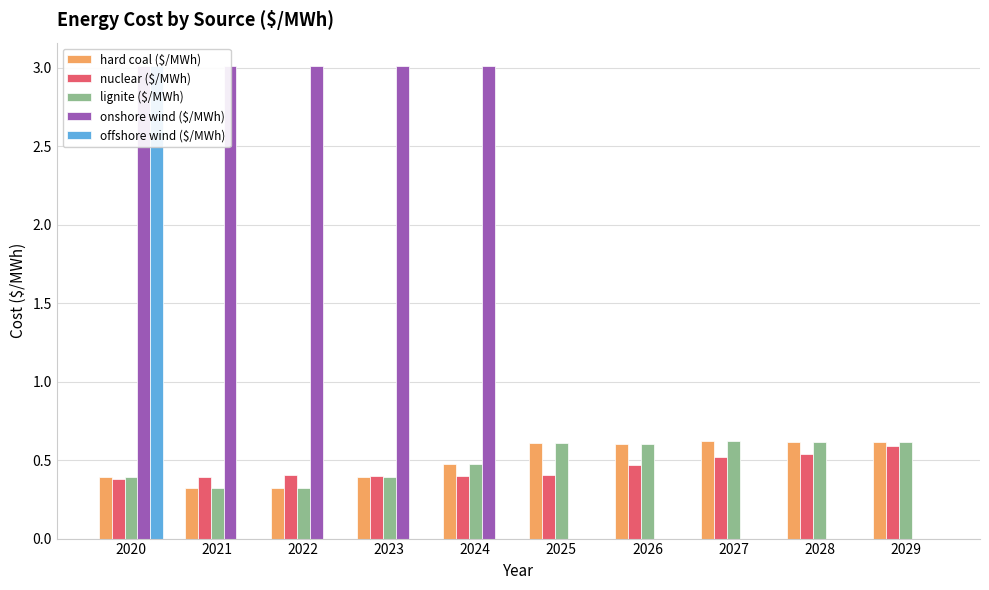

Between 2021 and 2025, which is larger?

2025